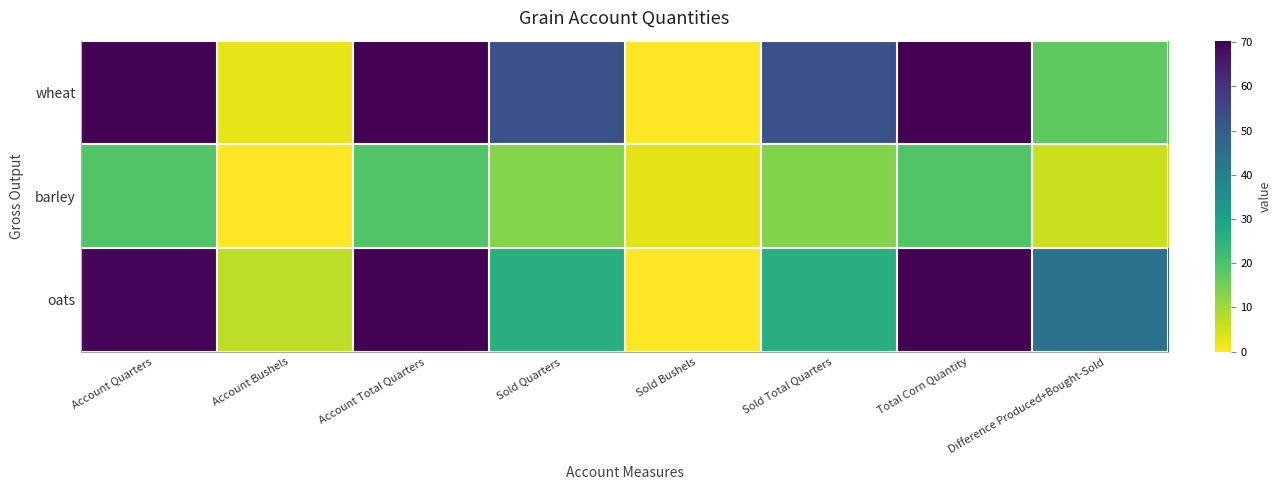

What is the total value across all series at Total Corn Quantity?

159.2